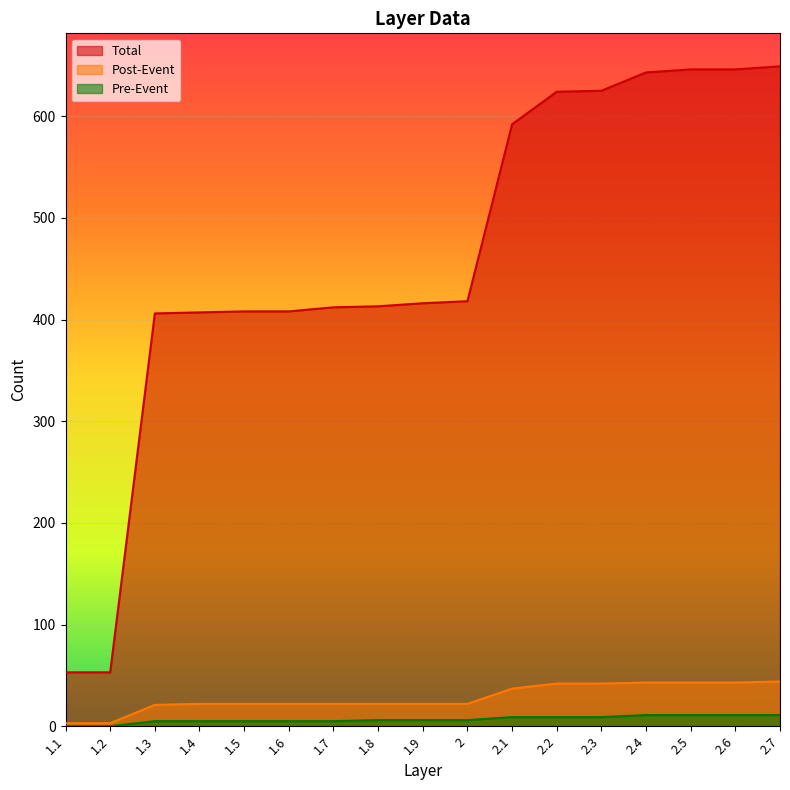

True or false: Total has a value of 107 at 1.6.

False